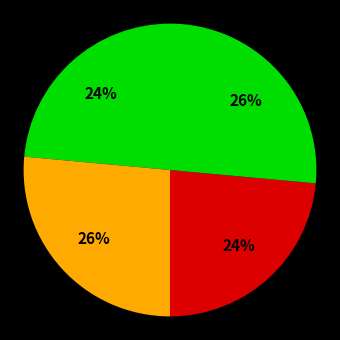

How many segments does this pie chart have?

4